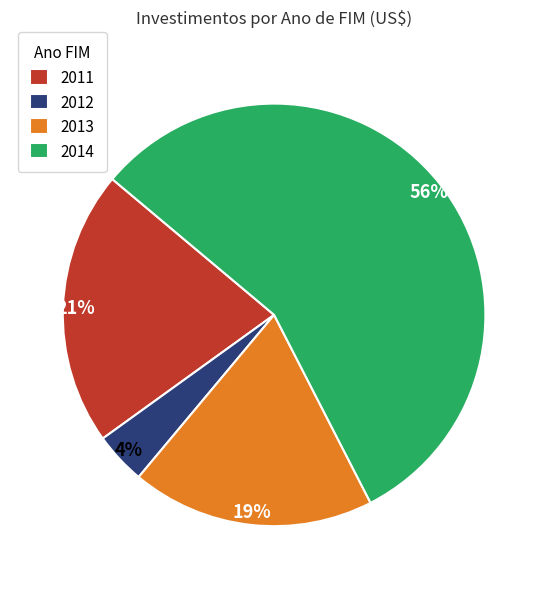

Is there any slice that represents more than half of the pie?

Yes